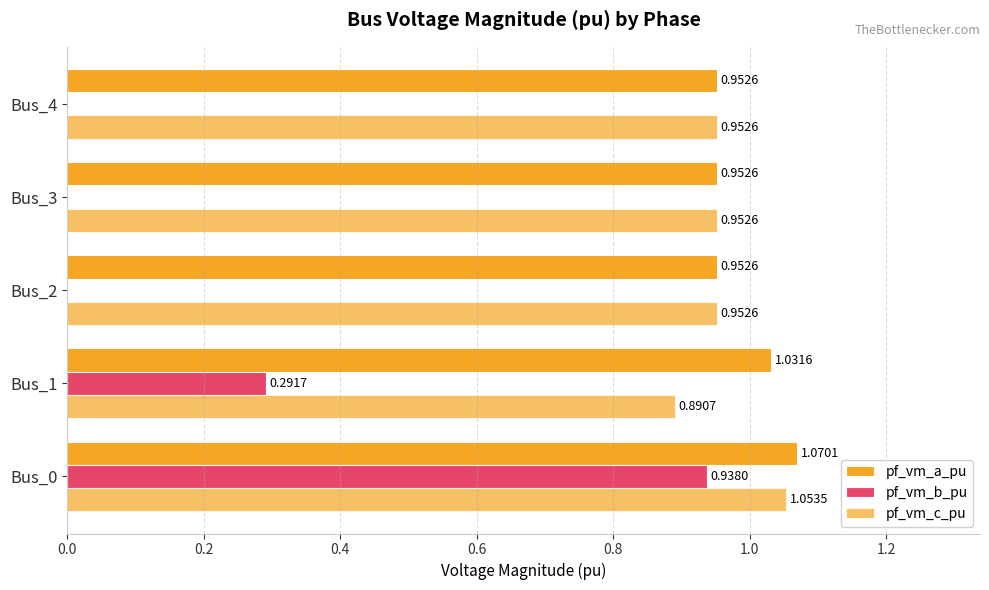

How many data points does each series have?

5